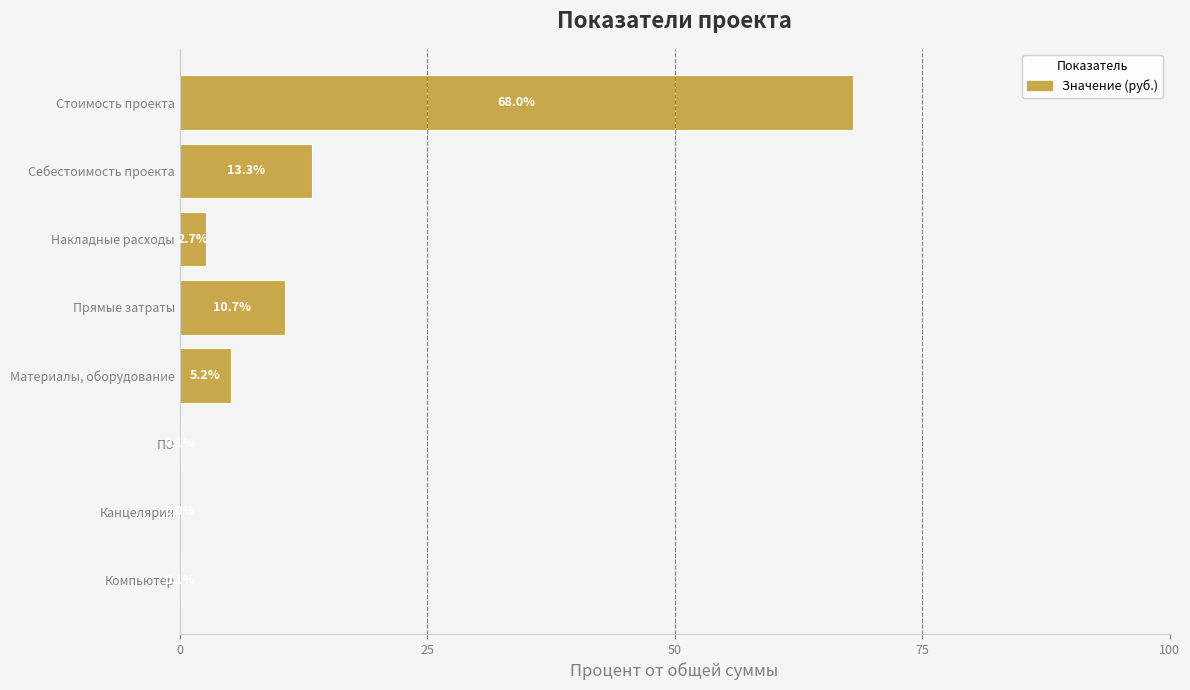

Which has a higher value, Материалы, оборудование or Стоимость проекта?

Стоимость проекта